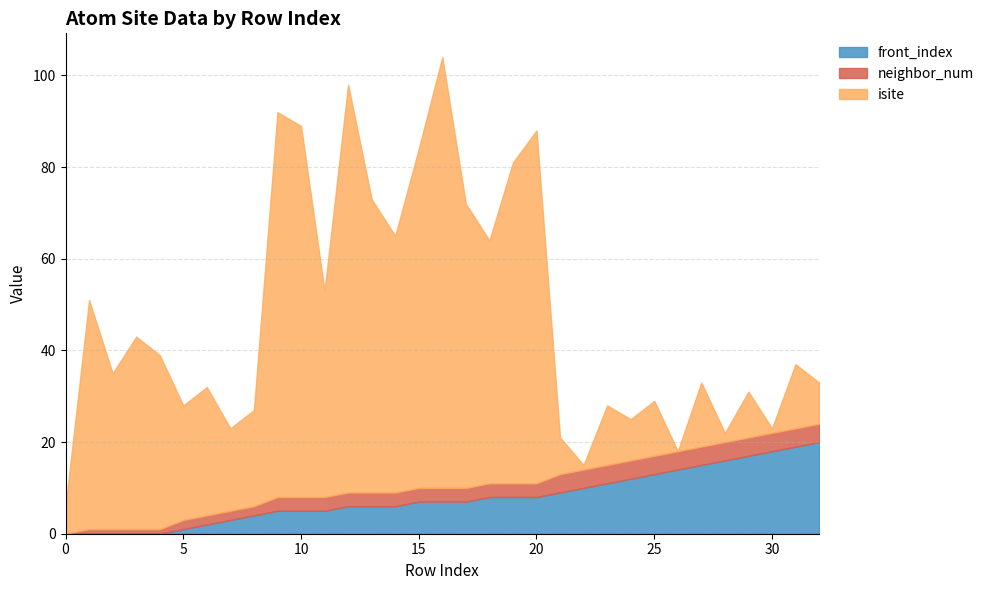

What is the sum of the front_index values at 29 and 5?

18